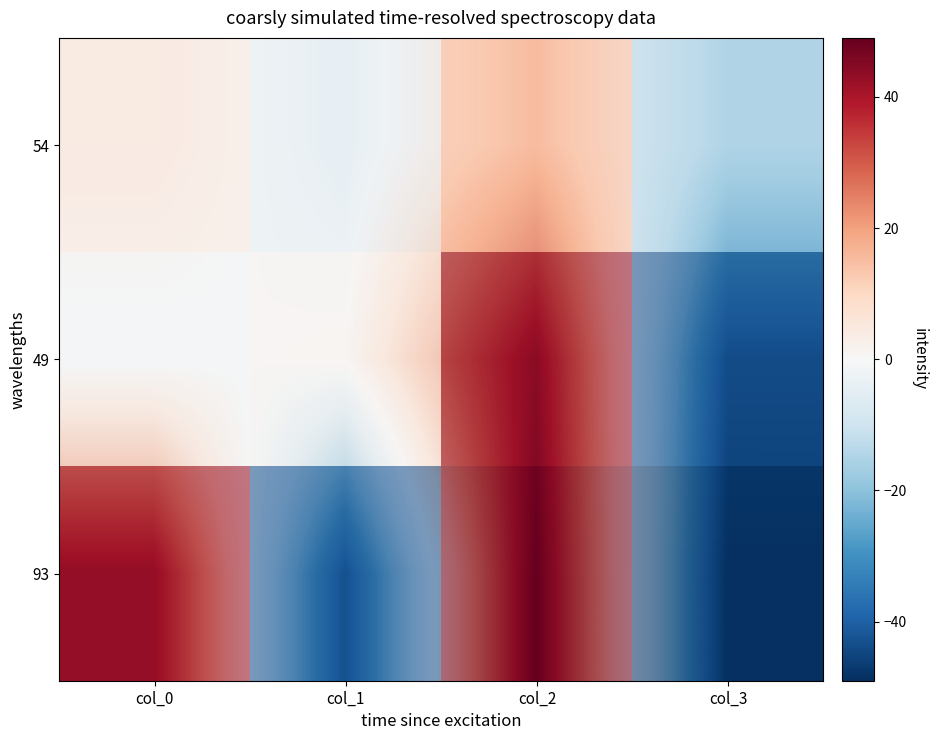

What is the maximum value for 49?

44.5